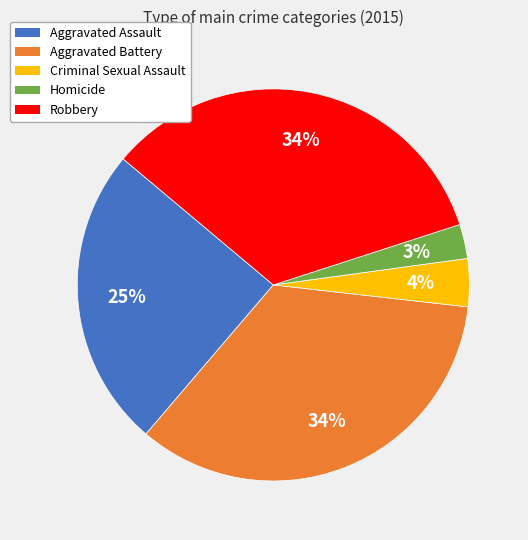

How many segments does this pie chart have?

5